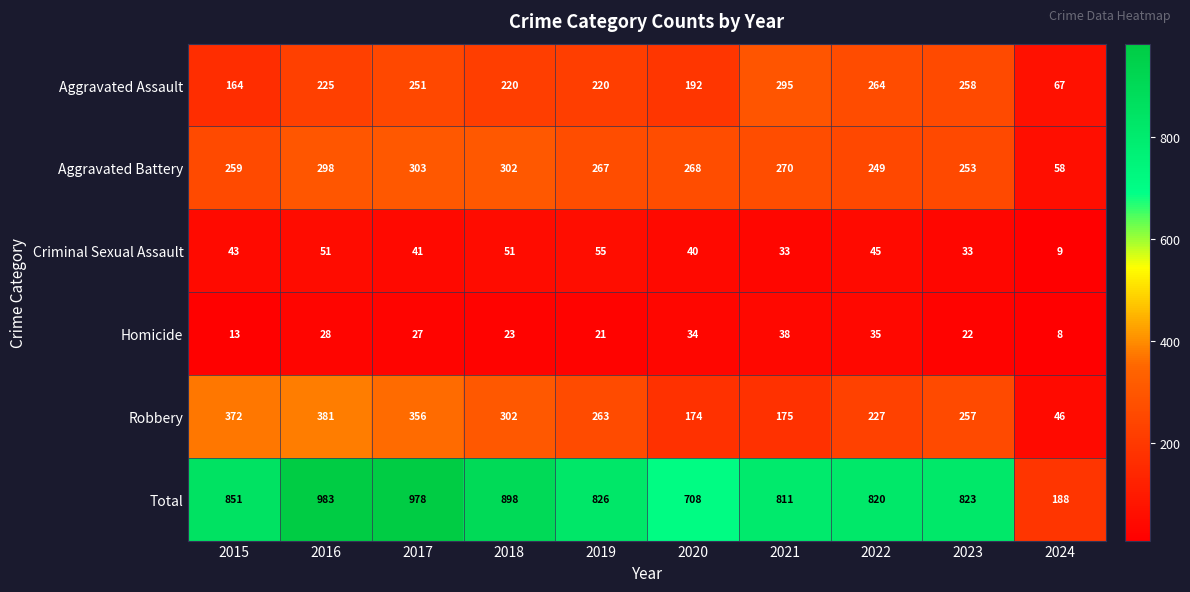

Where does the Homicide series first go above 27?

2016